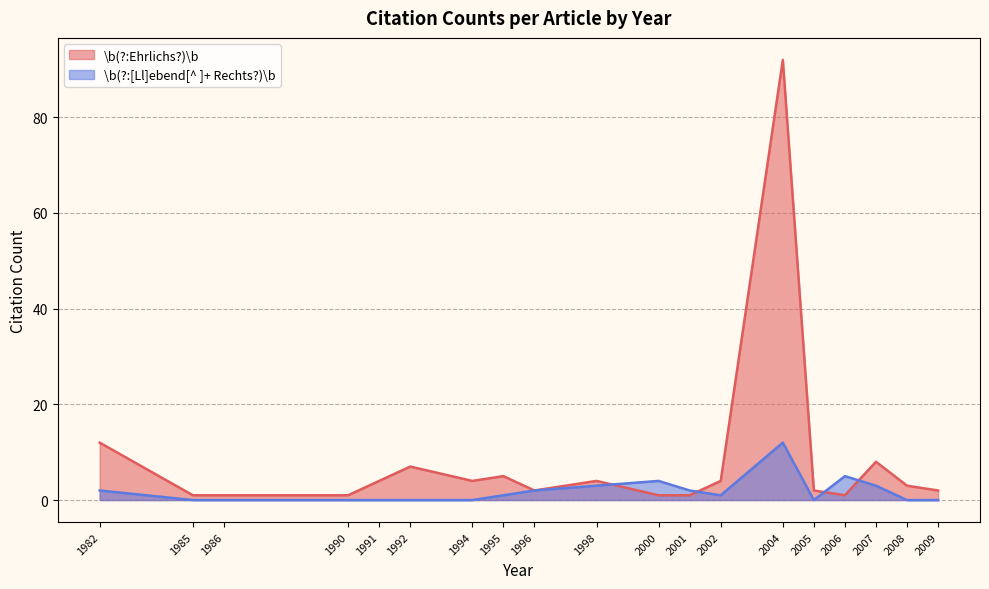

At which label does \b(?:[Ll]ebend[^ ]+ Rechts?)\b reach its peak?

2004